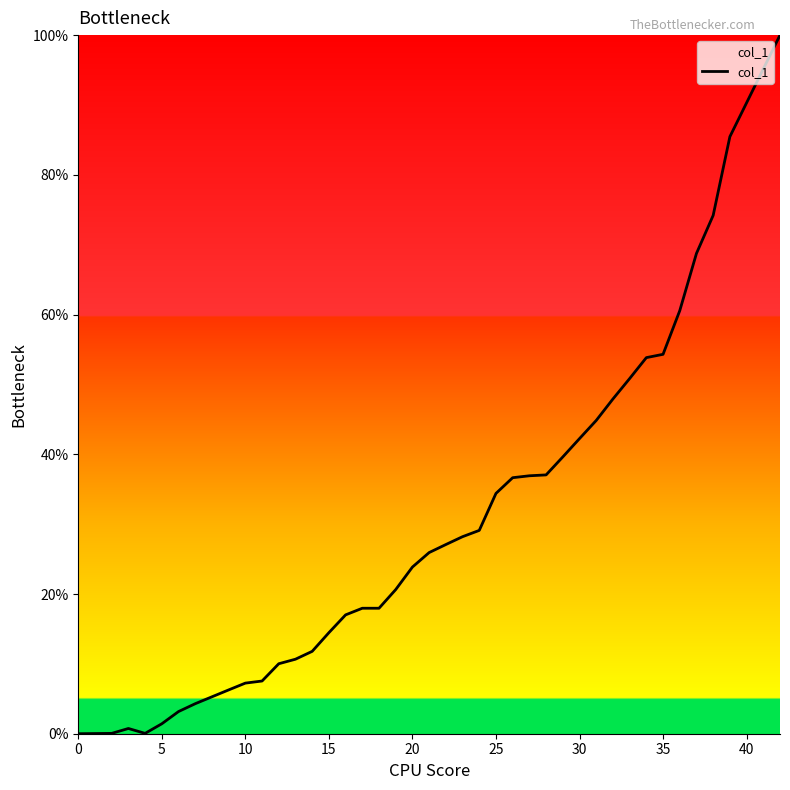

What is the maximum value shown in the chart?

100.0